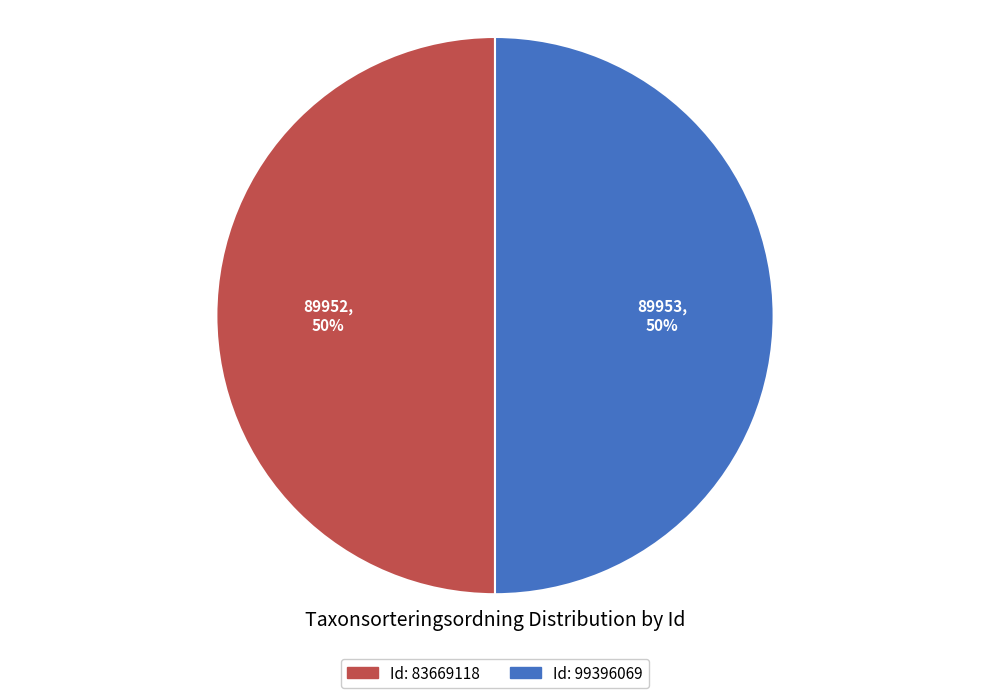

To the nearest percent, what is the average slice percentage?

50%